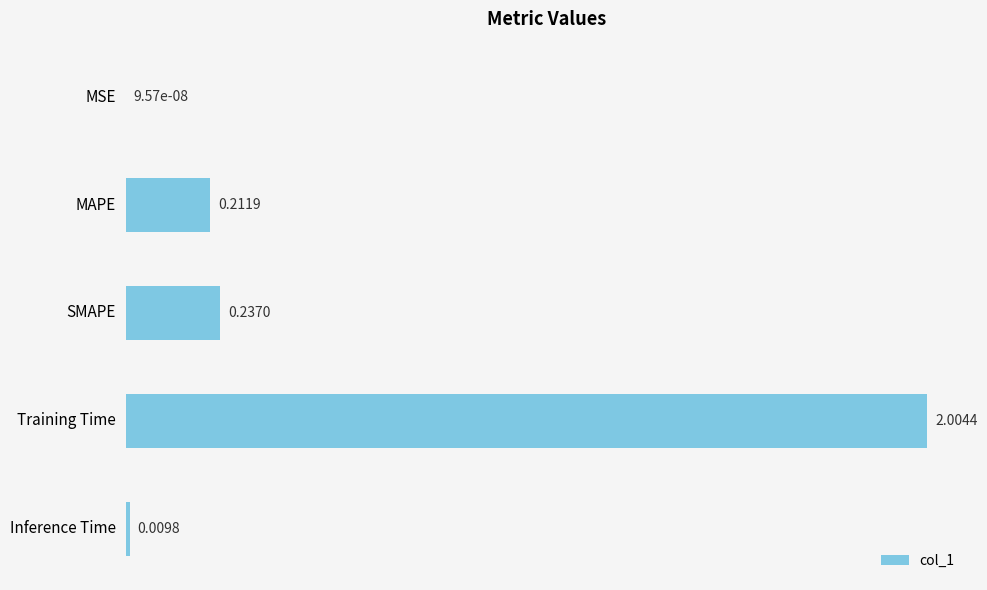

What is the sum of the values at Training Time and Inference Time?

2.0